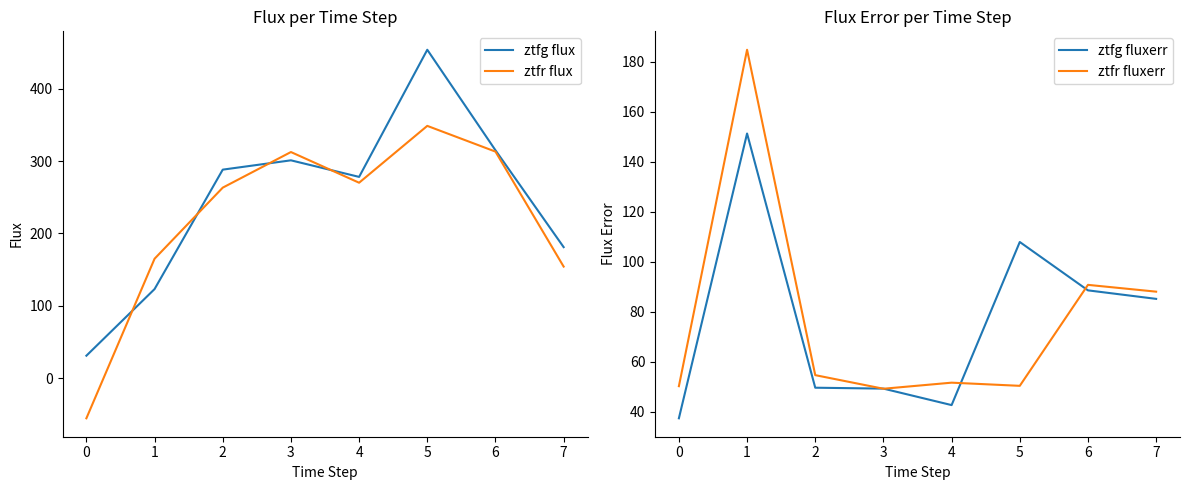

How many interior local peaks does the ztfg fluxerr series have?

2